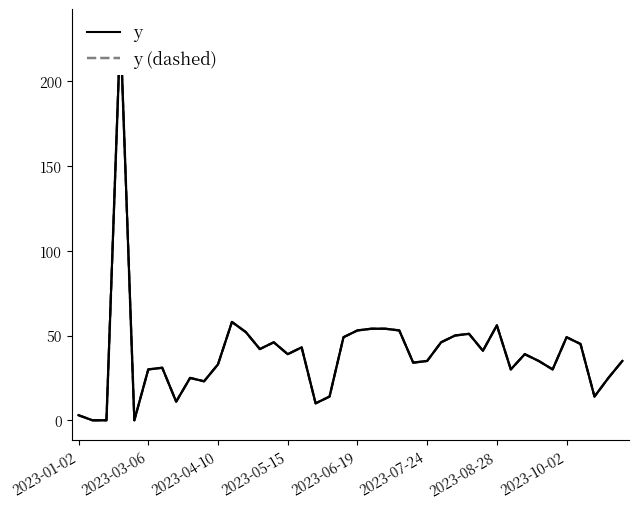

What is the value of the y (dashed) point at the 33rd from the left?

39